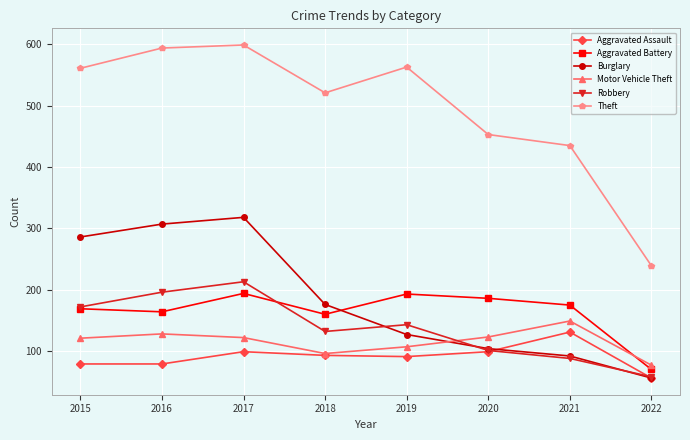

What value does the Burglary series have at 2019?

127